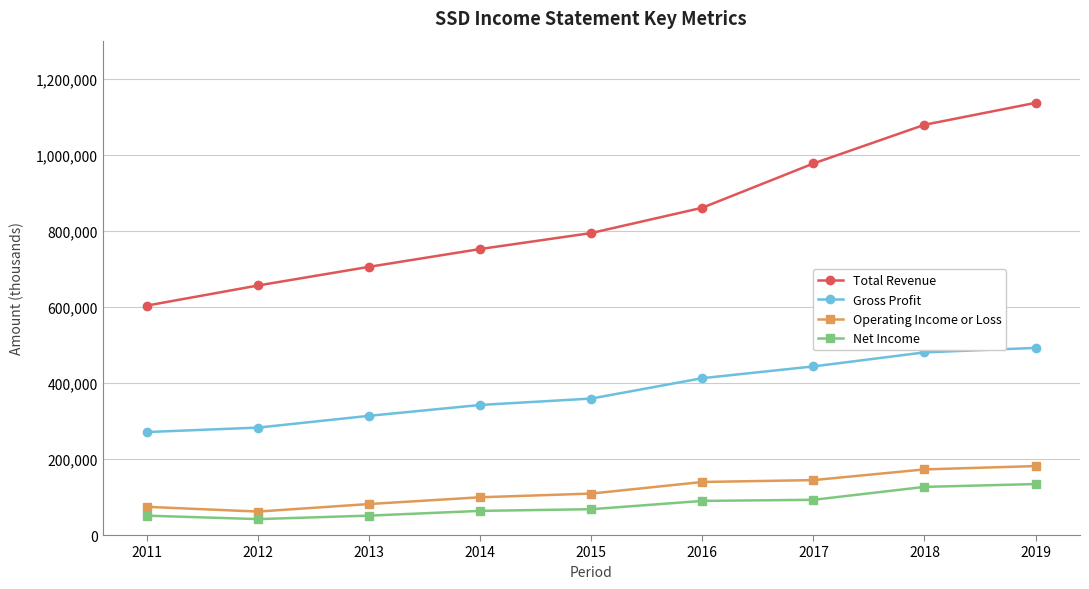

How many distinct data groups are displayed?

4